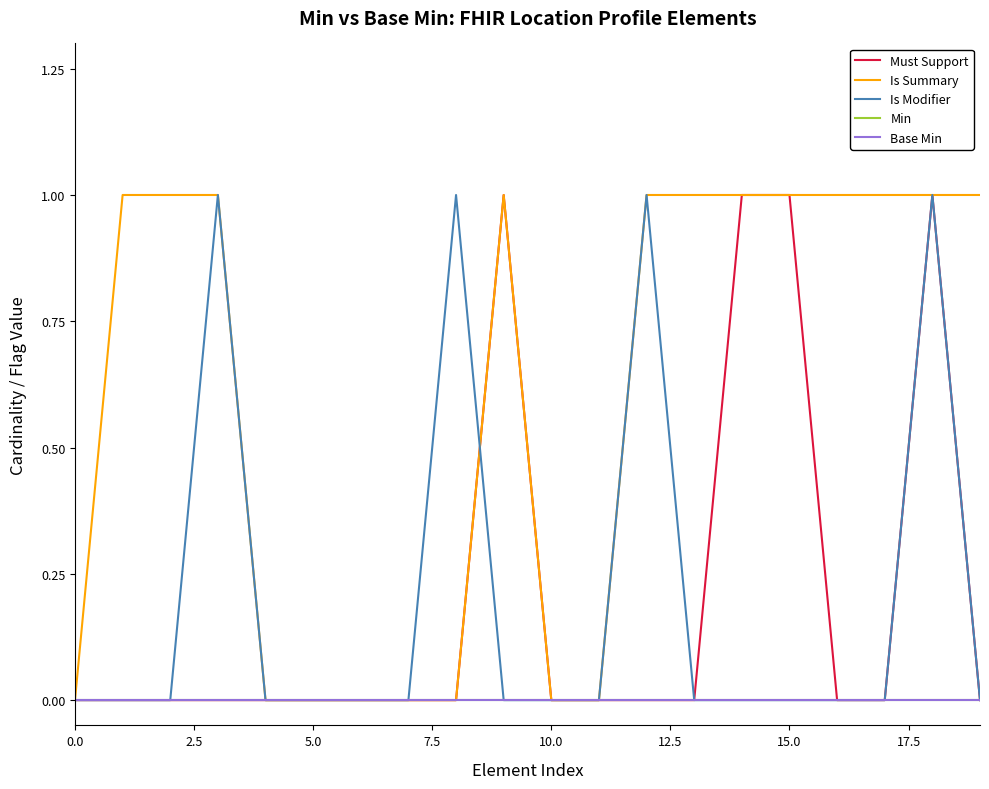

At which category does Is Summary reach its first local peak?

9